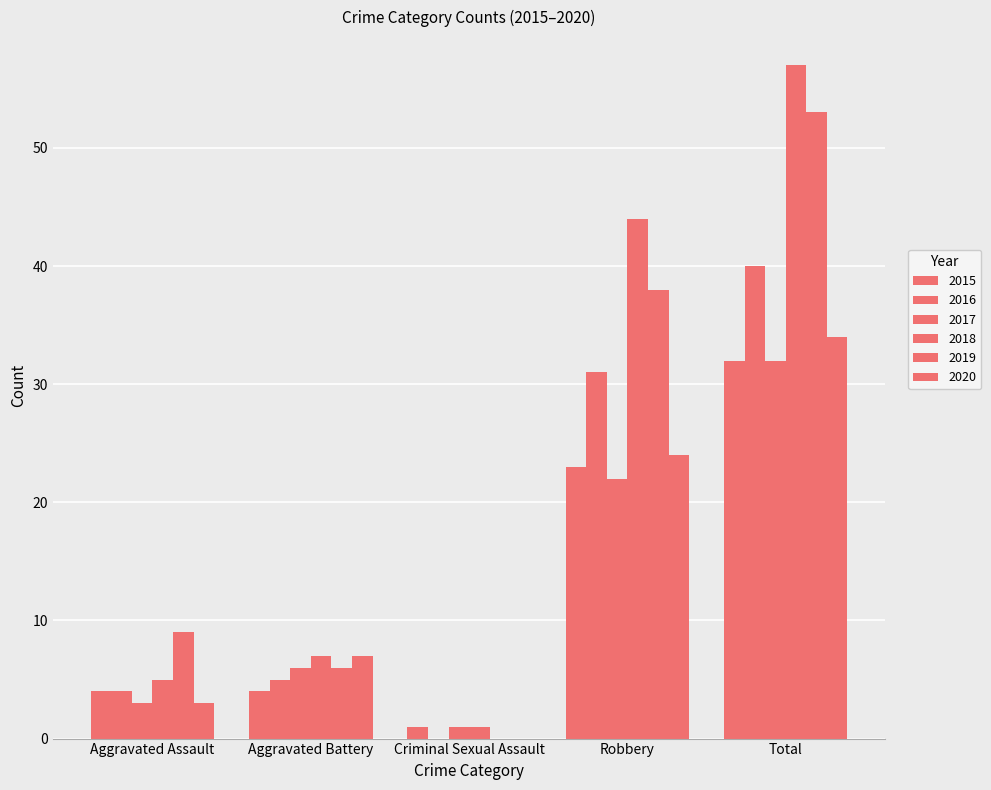

What is the smallest value displayed?

1